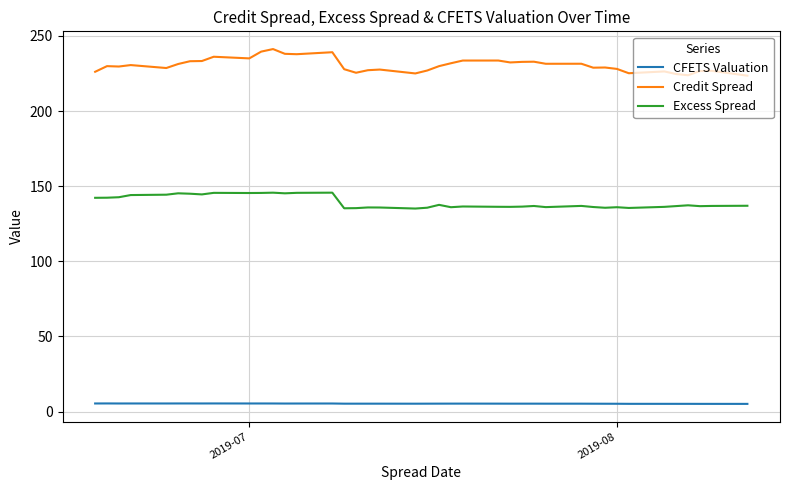

Count the CFETS Valuation values in the range 5 to 6.

40